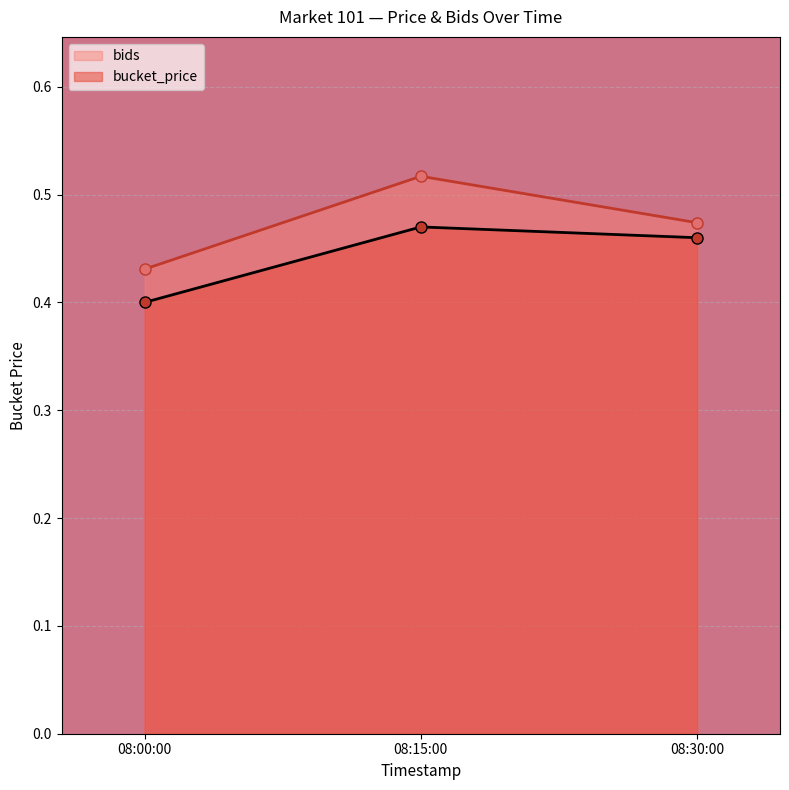

Which series has the largest range (max minus min)?

bids